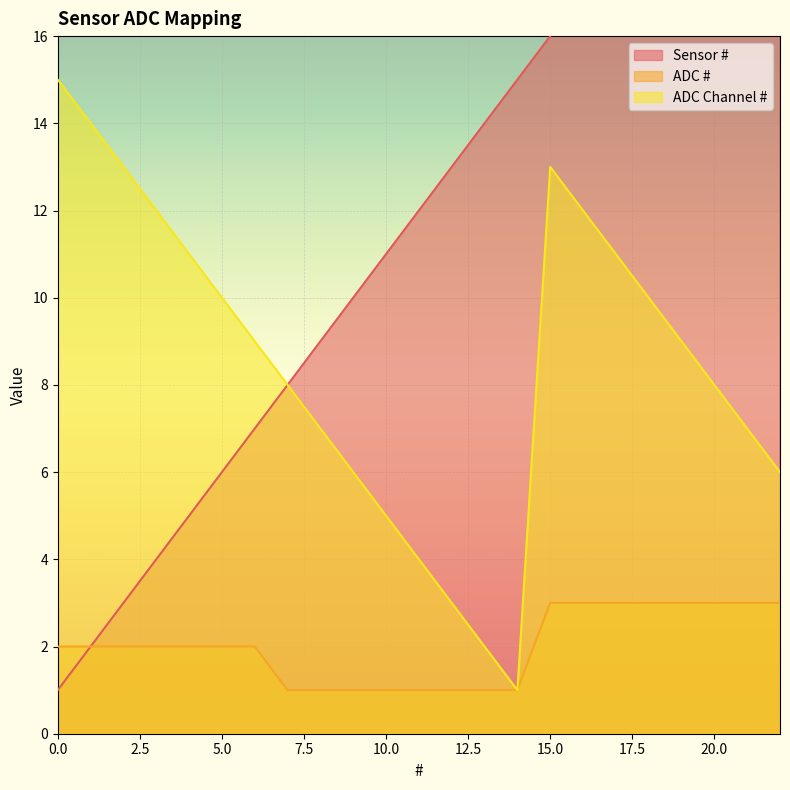

Which series has the largest total across all categories?

Sensor #